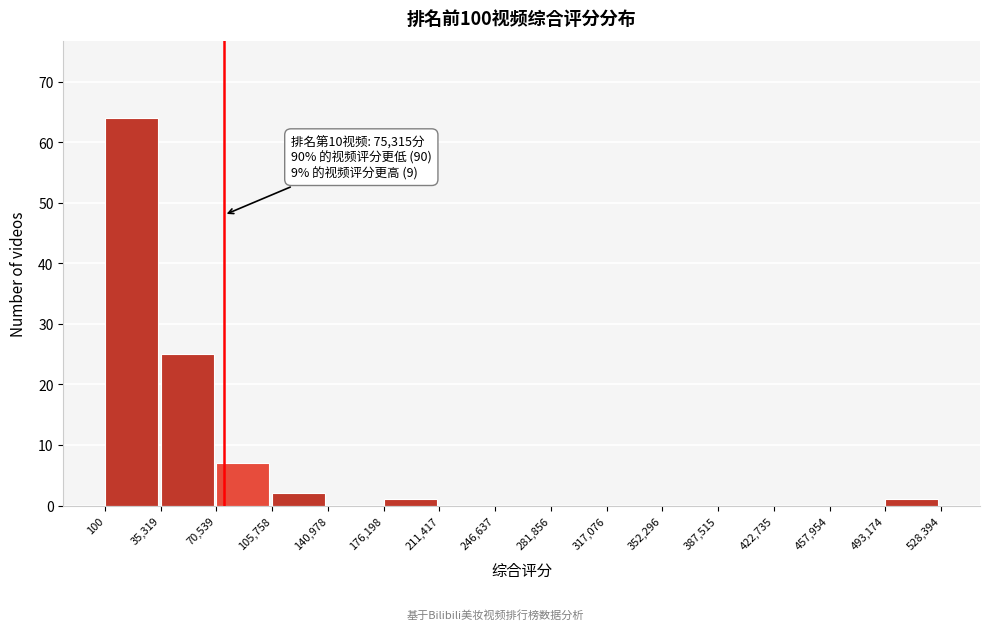

Which range on the x-axis has the tallest bar?

100 to 35,319